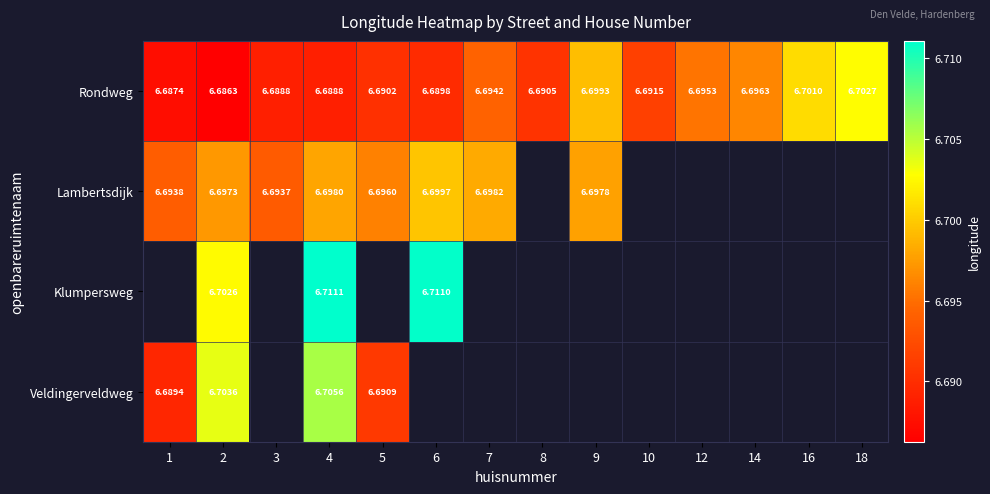

Between 16 and 8, which is larger?

16